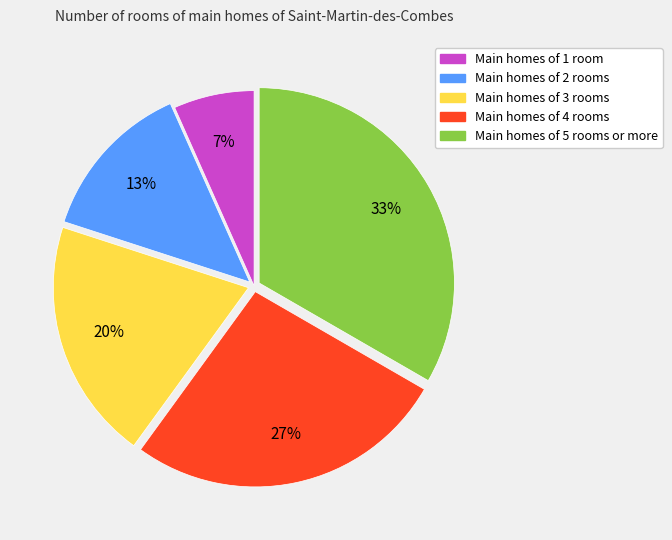

Between Main homes of 1 room and Main homes of 2 rooms, which is larger?

Main homes of 2 rooms